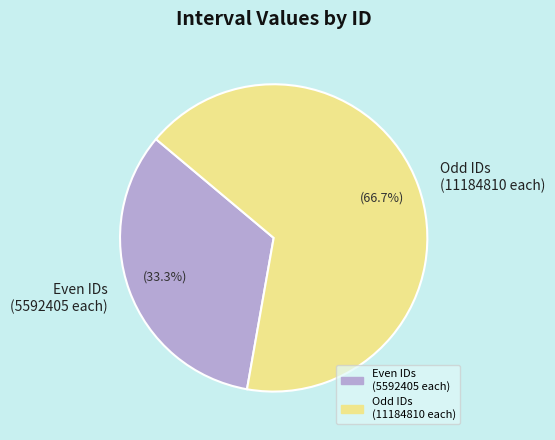

To the nearest percent, what is the difference between the largest and smallest slice percentages?

33%